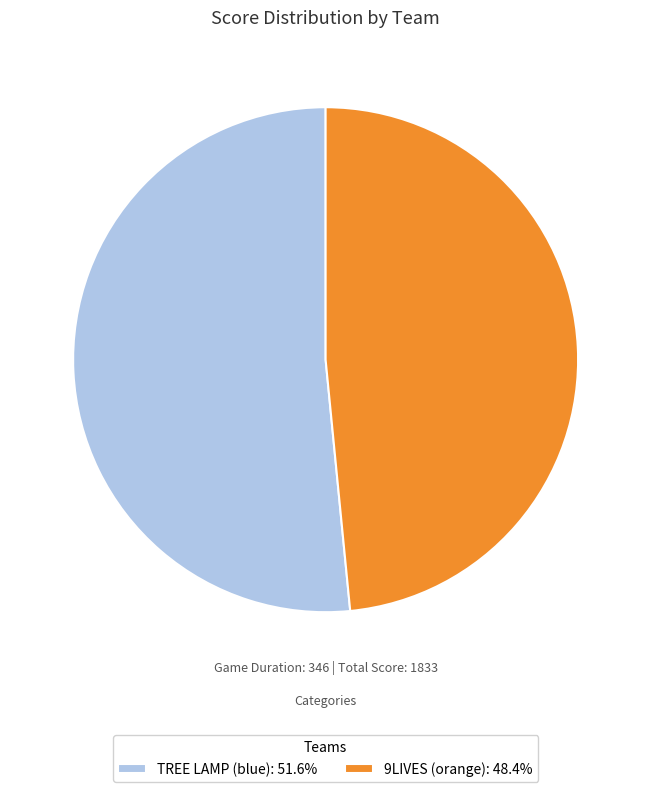

Is the sum of TREE LAMP (blue): 51.6% and 9LIVES (orange): 48.4% greater than half?

Yes